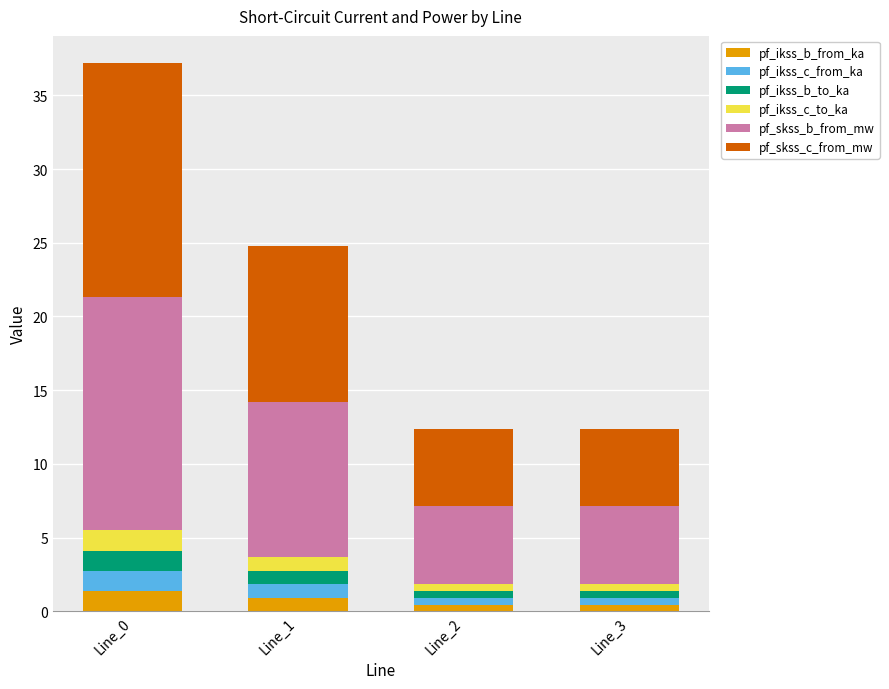

What is the maximum value for pf_ikss_b_from_ka?

1.4